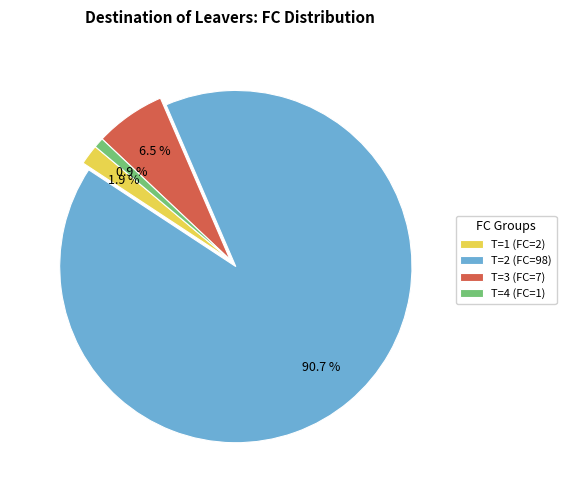

What percentage is the T=2 (FC=98) slice, to the nearest percent?

91%